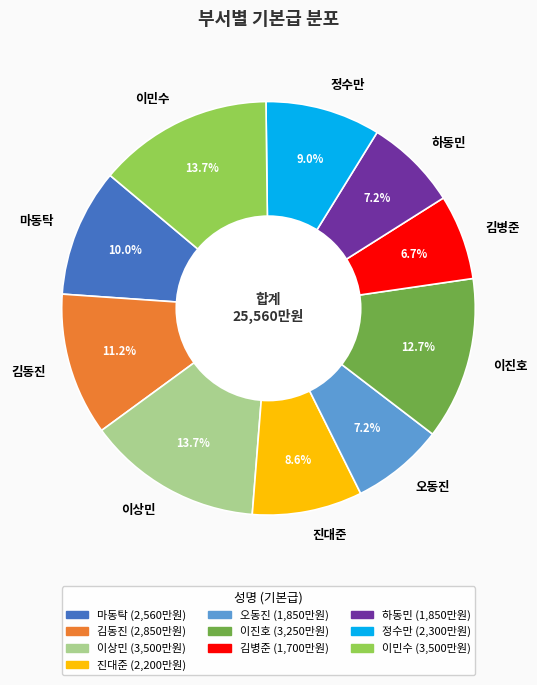

Is 정수만 the majority of the pie?

No